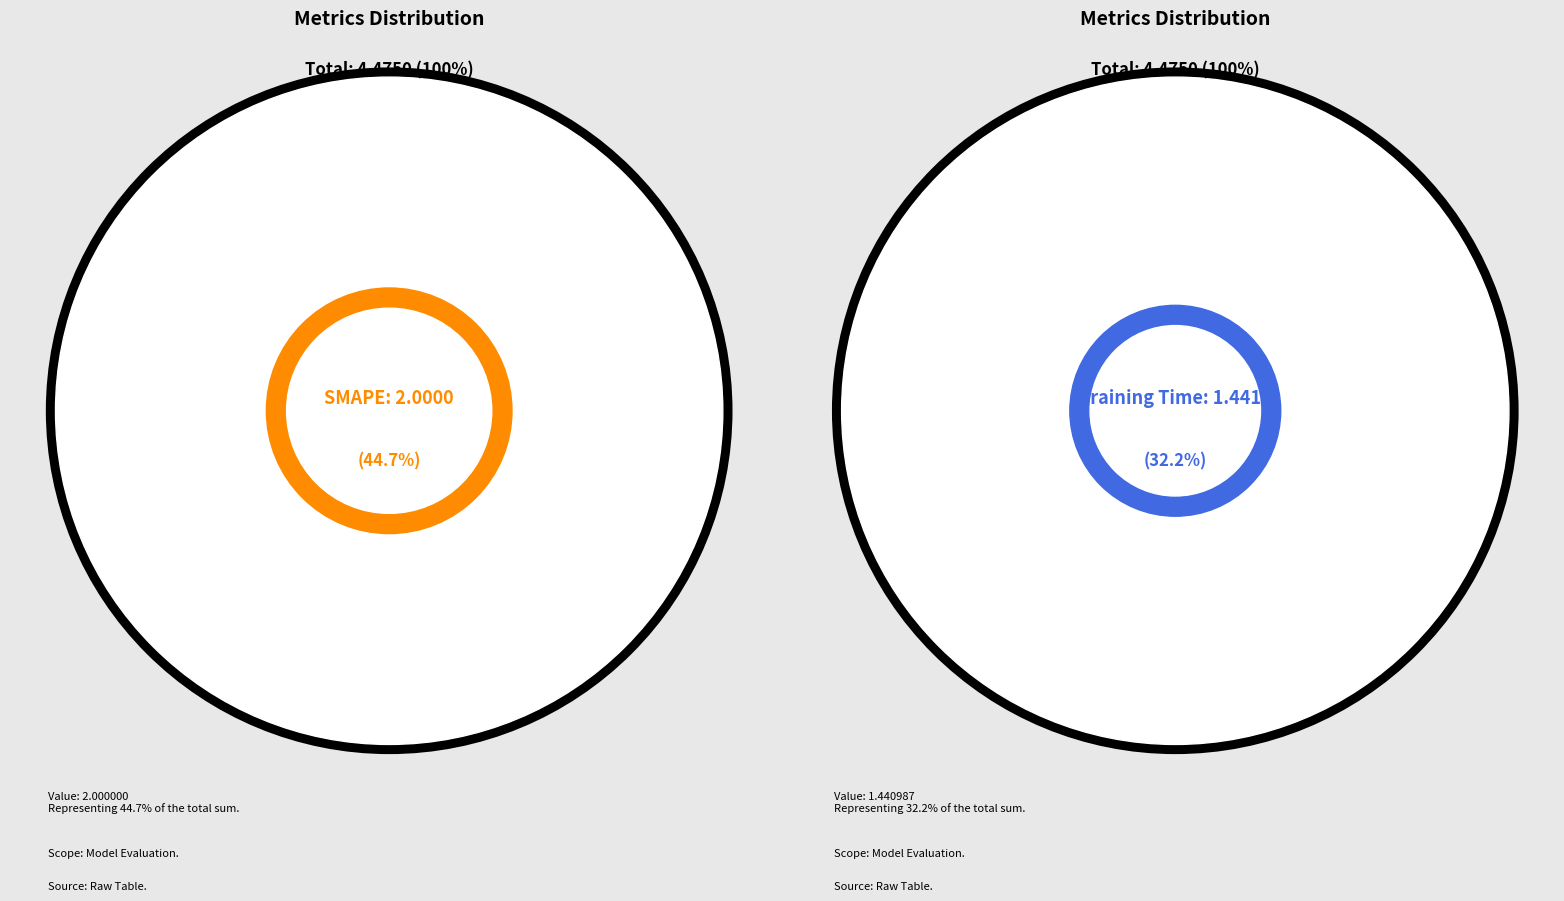

Count the number of slices in the pie.

5